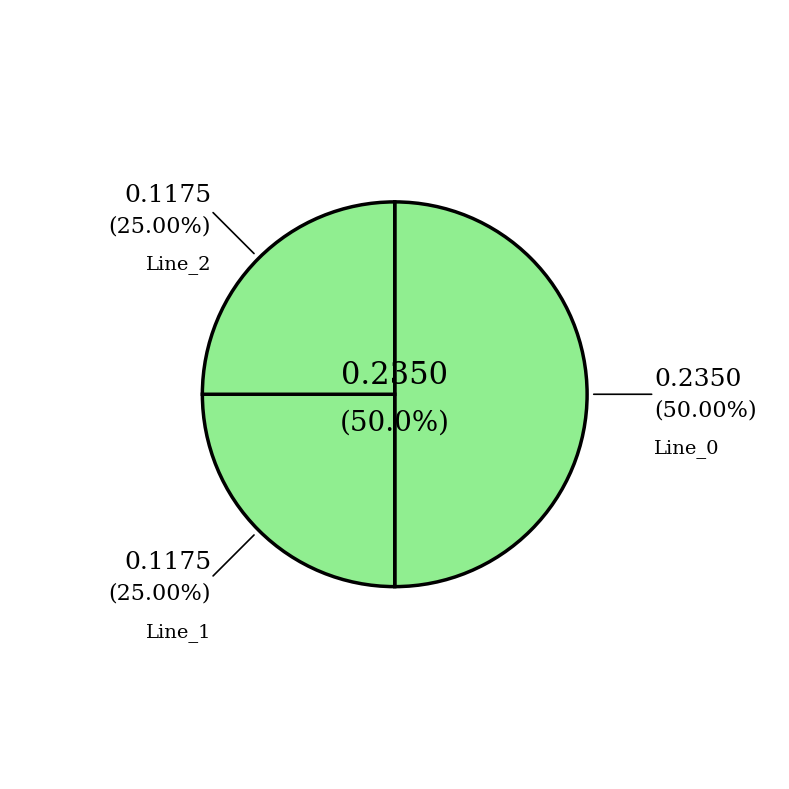

Count the number of slices in the pie.

3